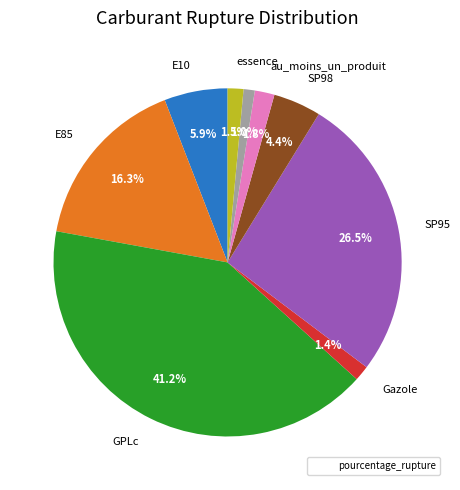

Does any single category account for the majority?

No